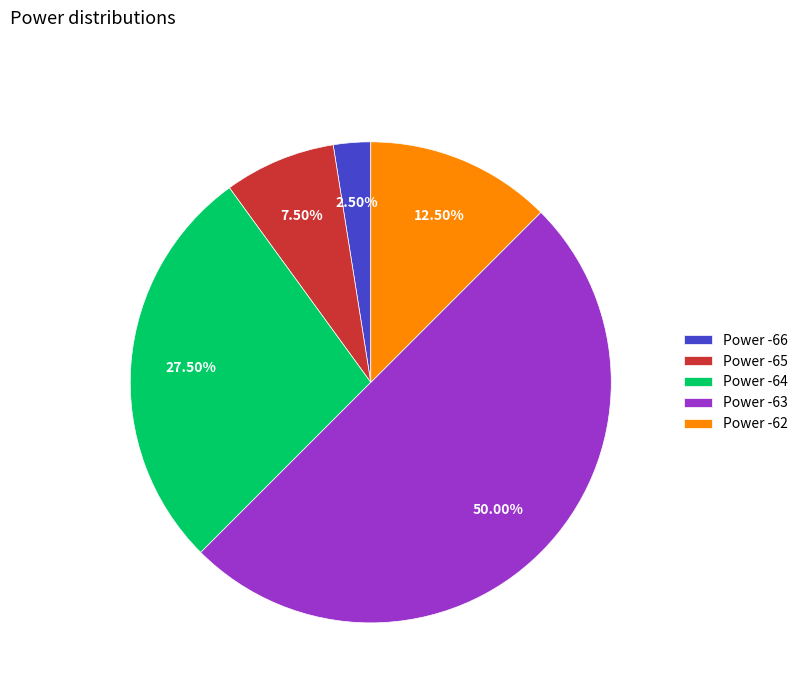

Count the number of slices in the pie.

5